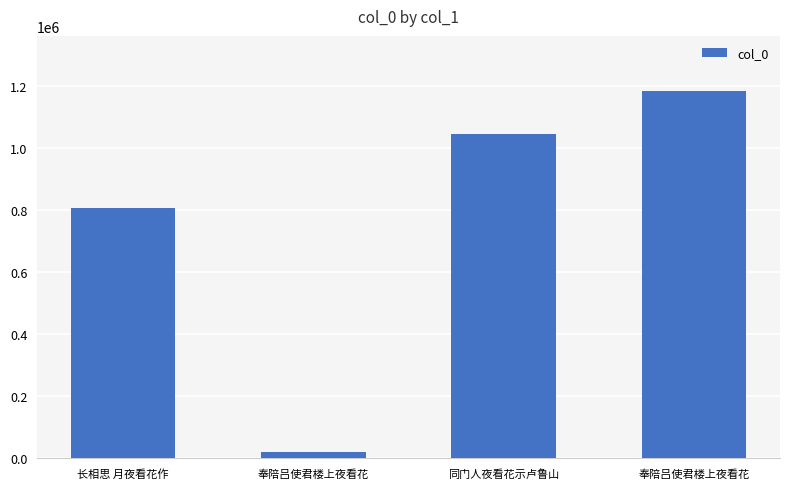

Rank the categories by value from highest to lowest.

奉陪吕使君楼上夜看花, 同门人夜看花示卢鲁山, 长相思 月夜看花作, 奉陪吕使君楼上夜看花